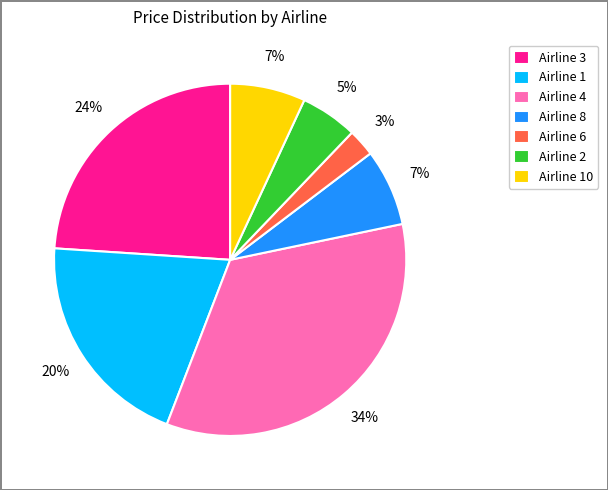

Between Airline 1 and Airline 6, which is larger?

Airline 1